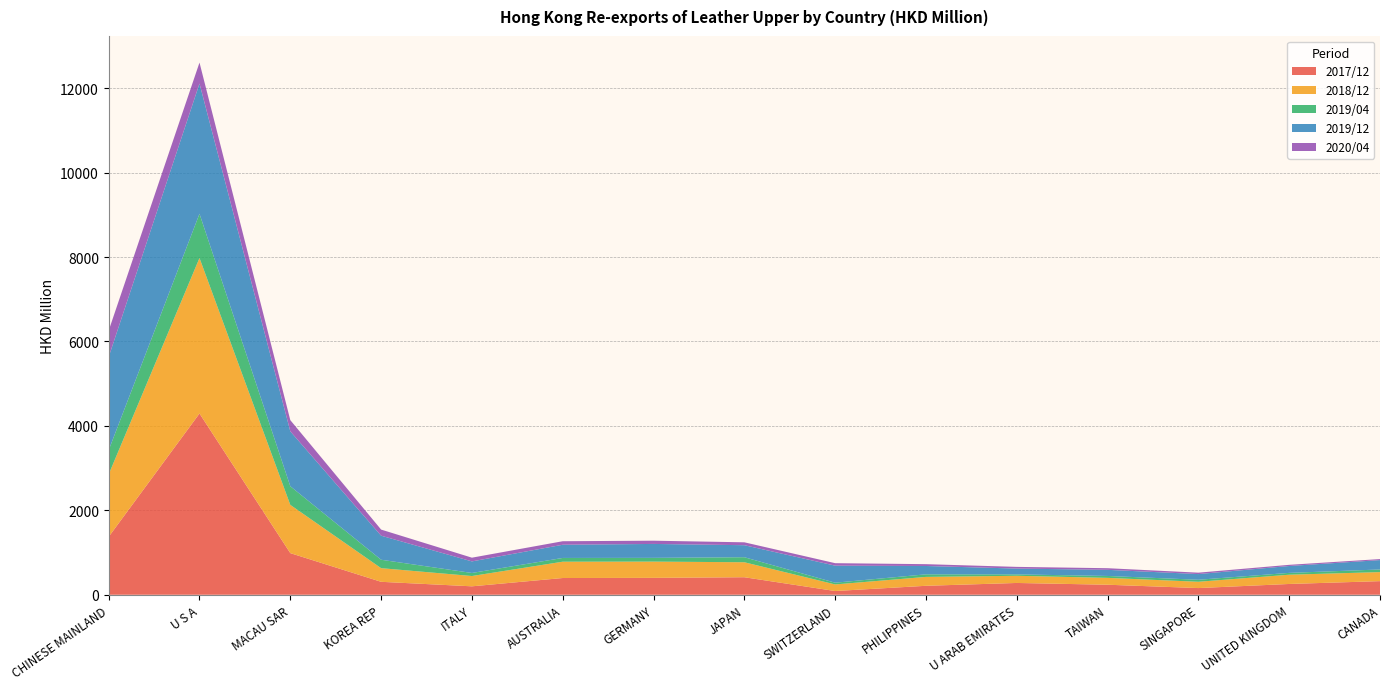

Reading left to right, transcribe all the data shown in this chart.

2017/12: CHINESE MAINLAND=1373.1	U S A=4293.1	MACAU SAR=985.9	KOREA REP=306.4	ITALY=199.6	AUSTRALIA=396.3	GERMANY=400.0	JAPAN=414.8	SWITZERLAND=88.2	PHILIPPINES=212.0	U ARAB EMIRATES=279.3	TAIWAN=237.2	SINGAPORE=158.2	UNITED KINGDOM=255.3	CANADA=322.3
2018/12: CHINESE MAINLAND=1478.8	U S A=3683.2	MACAU SAR=1143.1	KOREA REP=323.3	ITALY=244.1	AUSTRALIA=386.5	GERMANY=385.0	JAPAN=354.9	SWITZERLAND=156.1	PHILIPPINES=210.8	U ARAB EMIRATES=170.0	TAIWAN=162.7	SINGAPORE=149.2	UNITED KINGDOM=219.4	CANADA=214.3
2019/04: CHINESE MAINLAND=573.9	U S A=1047.6	MACAU SAR=441.2	KOREA REP=199.3	ITALY=72.3	AUSTRALIA=88.8	GERMANY=88.7	JAPAN=119.2	SWITZERLAND=41.1	PHILIPPINES=60.8	U ARAB EMIRATES=33.1	TAIWAN=45.2	SINGAPORE=47.5	UNITED KINGDOM=43.2	CANADA=61.9
2019/12: CHINESE MAINLAND=2207.6	U S A=3084.8	MACAU SAR=1300.0	KOREA REP=569.8	ITALY=273.8	AUSTRALIA=312.8	GERMANY=329.9	JAPAN=284.8	SWITZERLAND=403.7	PHILIPPINES=197.6	U ARAB EMIRATES=137.6	TAIWAN=144.7	SINGAPORE=134.6	UNITED KINGDOM=163.0	CANADA=222.2
2020/04: CHINESE MAINLAND=623.8	U S A=497.0	MACAU SAR=265.9	KOREA REP=144.8	ITALY=88.4	AUSTRALIA=83.3	GERMANY=76.7	JAPAN=68.5	SWITZERLAND=58.9	PHILIPPINES=43.2	U ARAB EMIRATES=40.2	TAIWAN=38.9	SINGAPORE=33.5	UNITED KINGDOM=27.8	CANADA=24.3